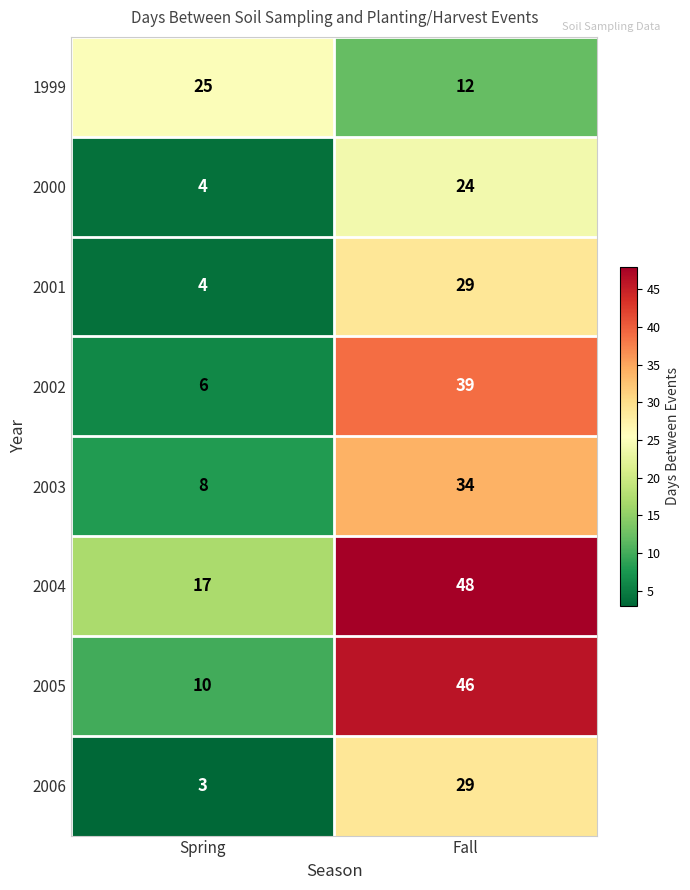

What is the difference between the 2002 values at Spring and Fall?

33